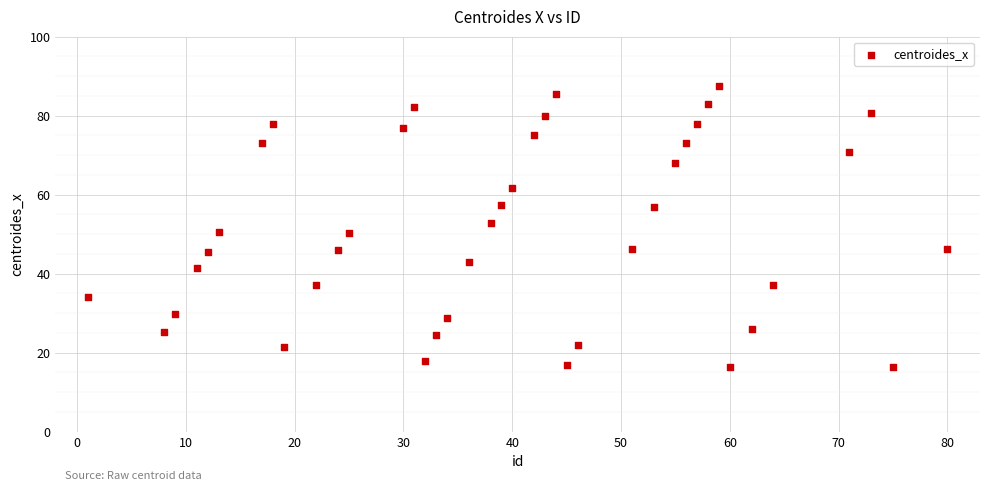

What is the range of Y values (max minus min)?

71.3